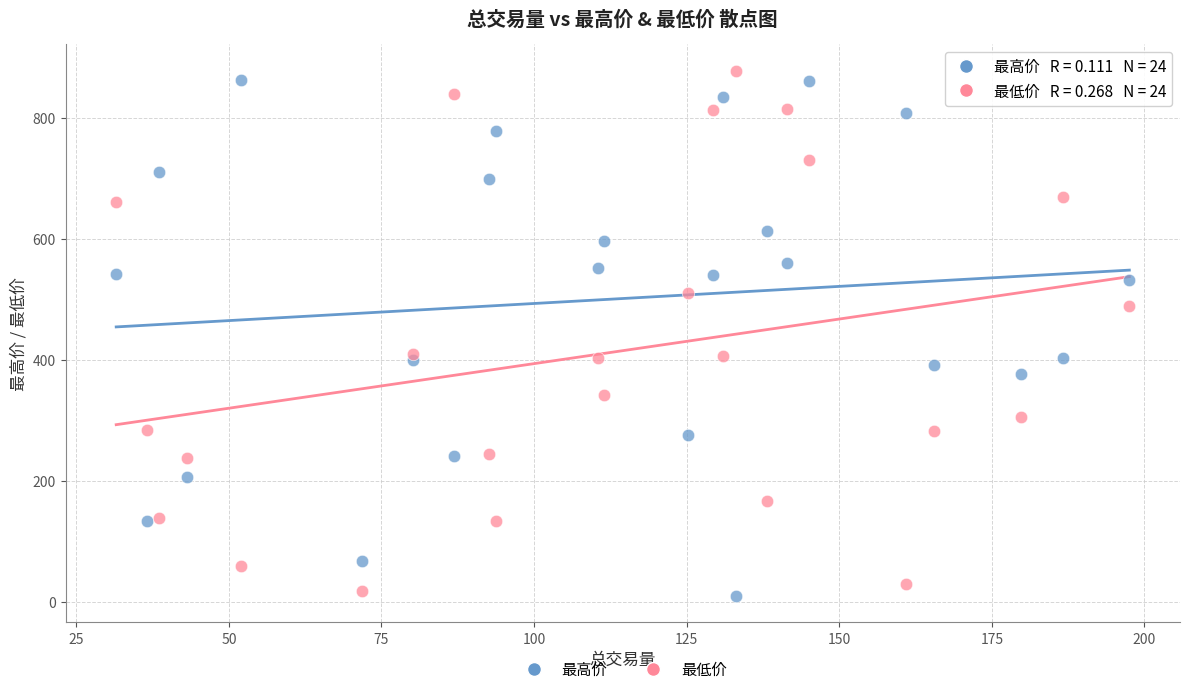

What is the X range (max minus min) for the scatter plot?

166.0